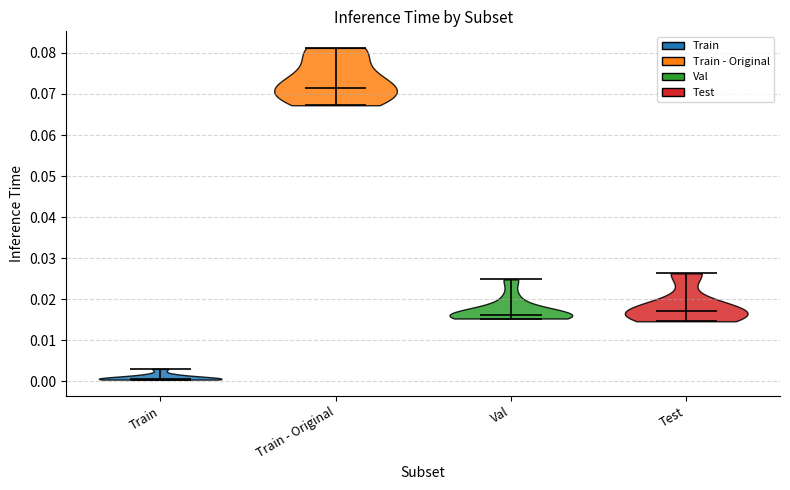

What is the highest point the violin for Train - Original reaches on the y-axis? The values are not printed on the chart, so give them approximately, as read against the axis.

0.081